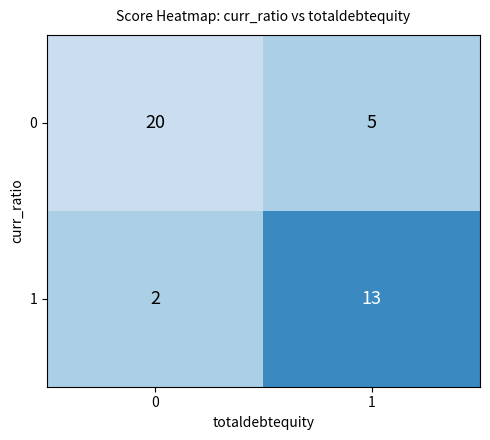

Read the 0 value at 0.

20